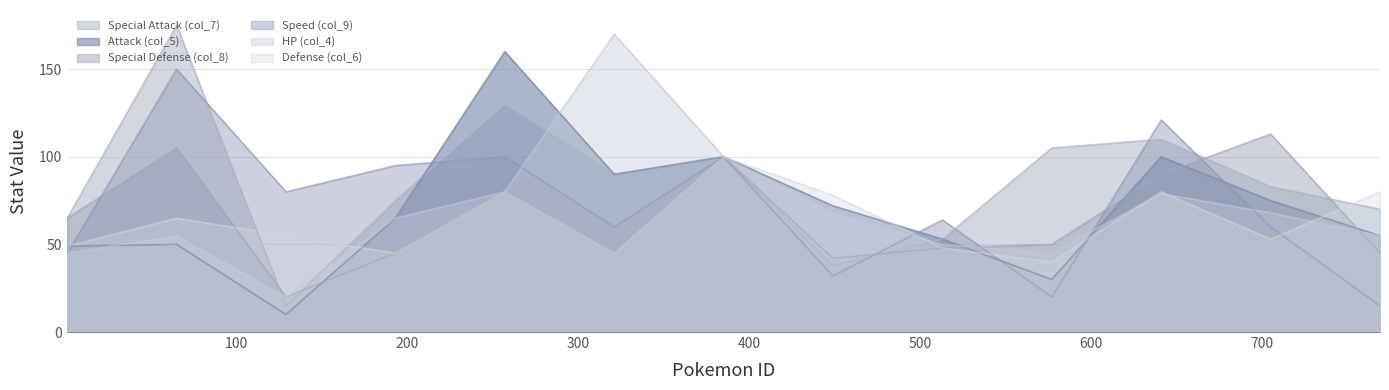

At which category does the chart reach its minimum across all series?

129